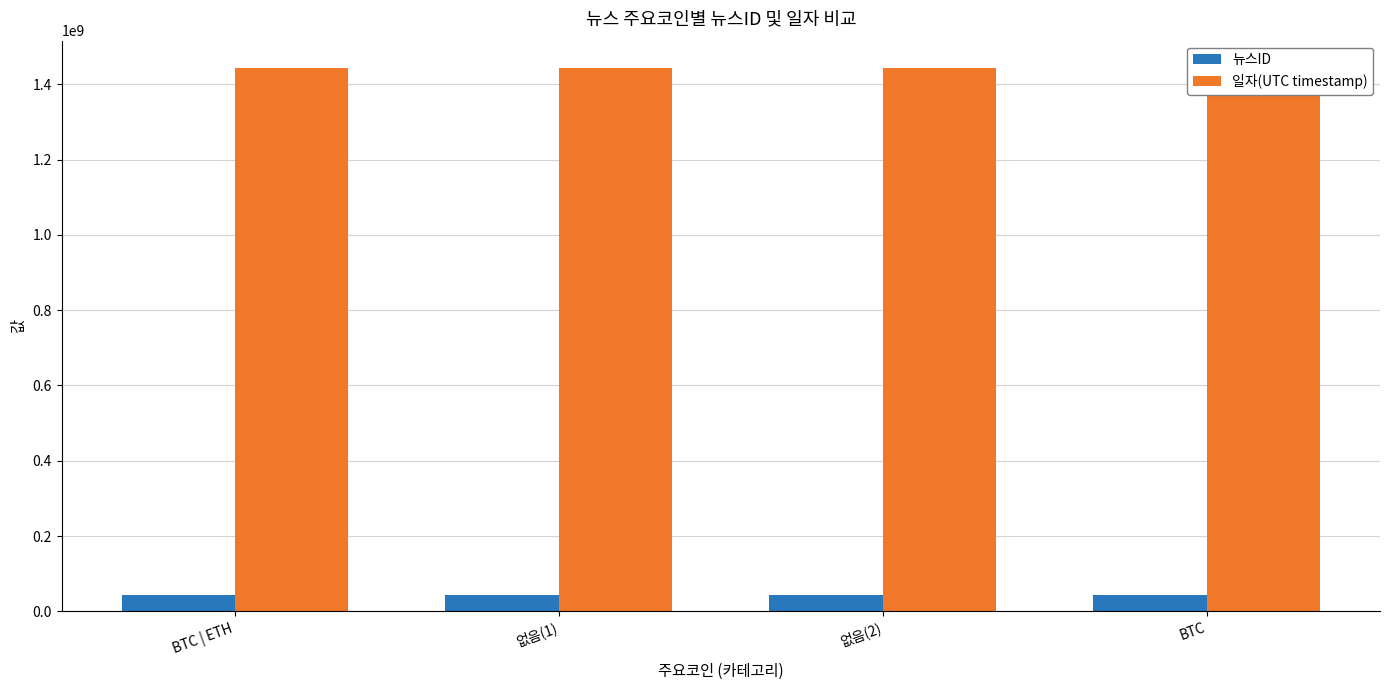

True or false: 뉴스ID has a value of 70133174 at 없음(1).

False